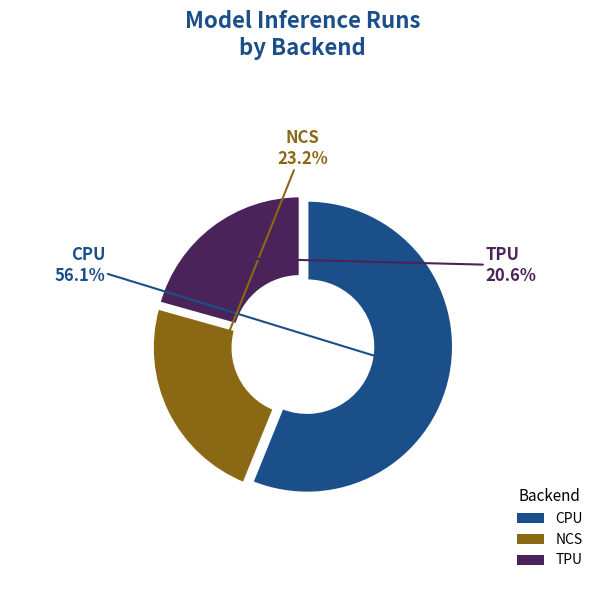

How many slices are in this pie chart?

3